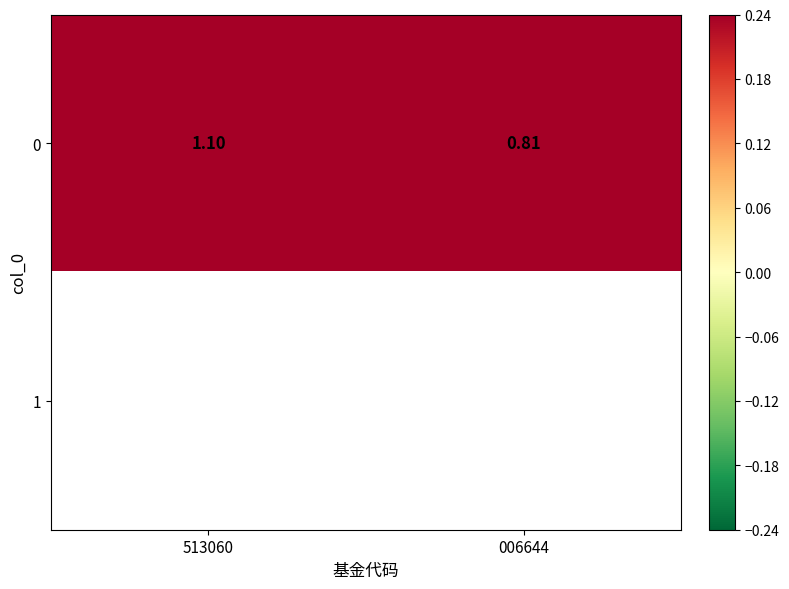

Between 513060 and 006644, which is larger?

513060